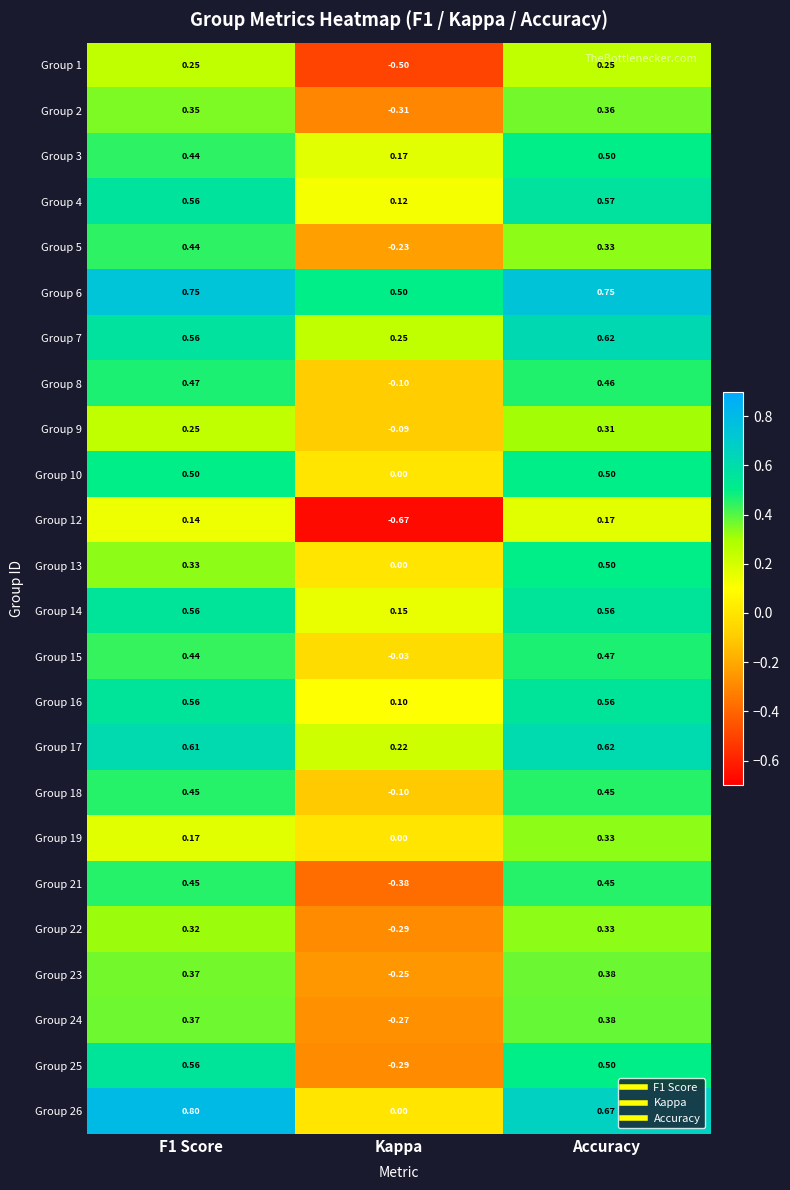

Which category has the highest value in the Group 12 series?

Accuracy